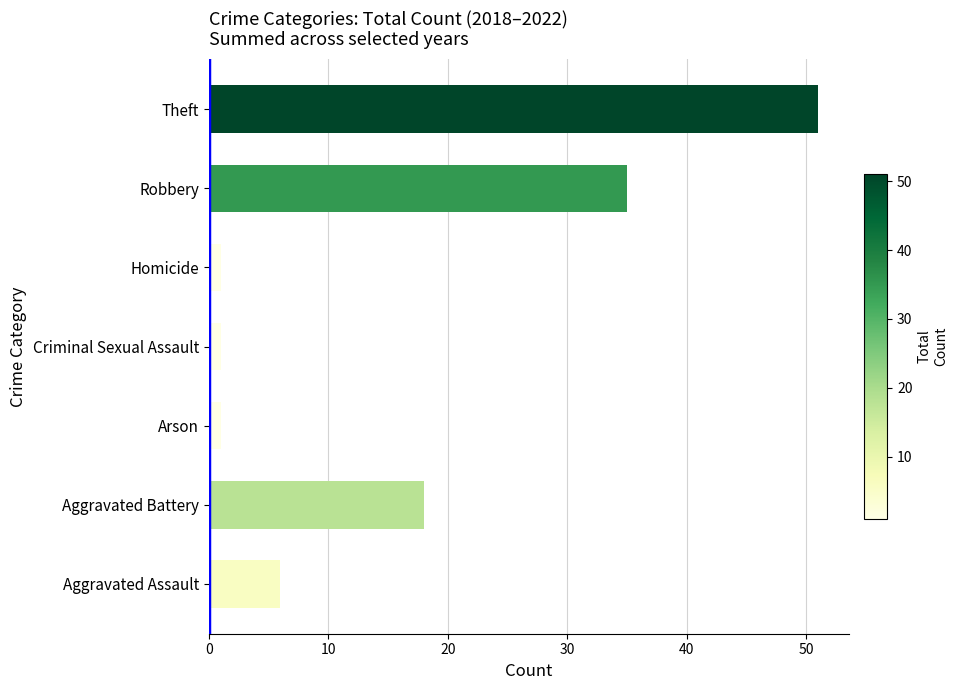

What is the maximum value shown in the chart?

51